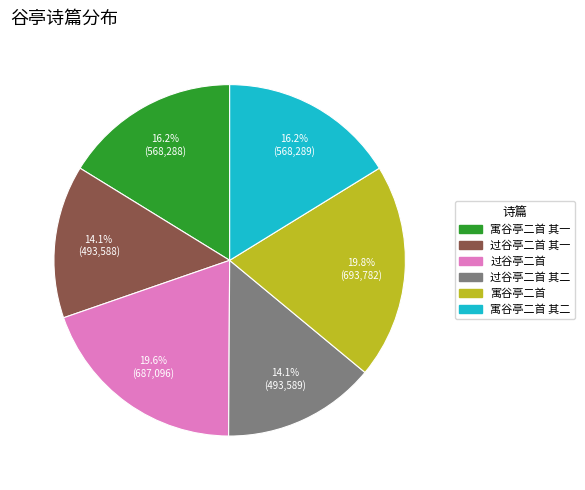

What is the total percentage of 寓谷亭二首 其二 and 寓谷亭二首 其一?

32.4%